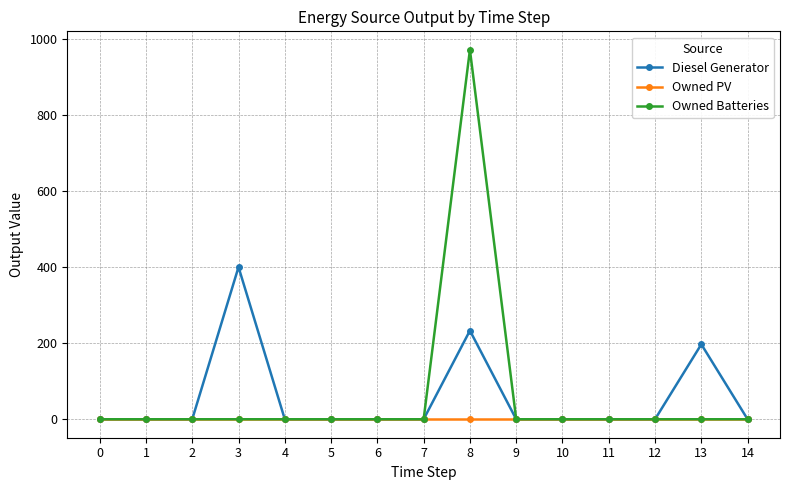

True or false: Owned Batteries has more than 0 interior local peaks.

True